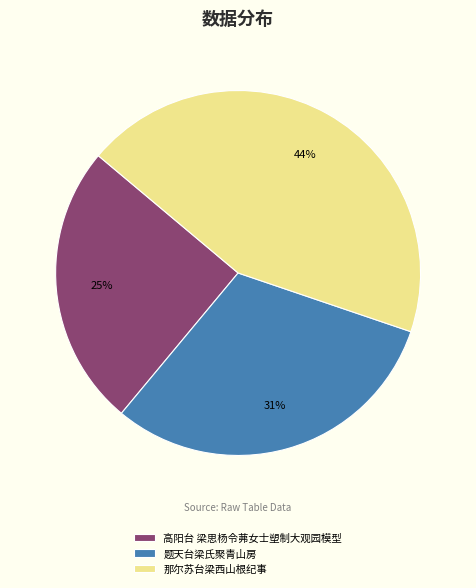

Which slice is the largest?

那尔苏台梁西山根纪事